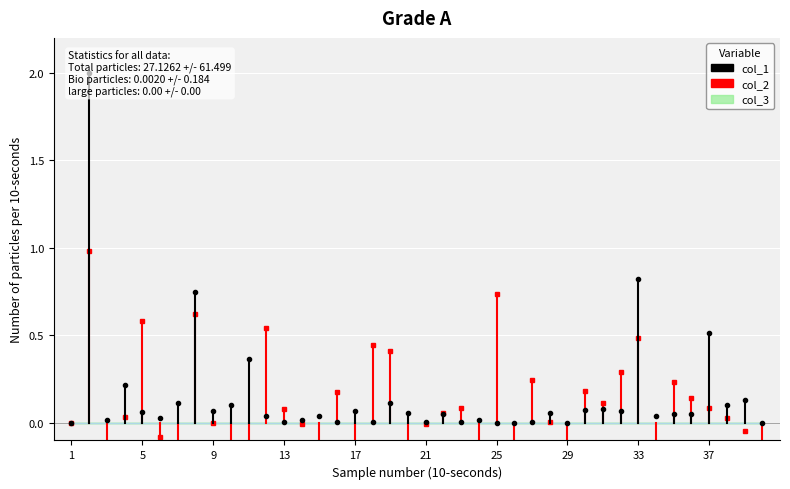

Between 5 and 9, which is larger?

5